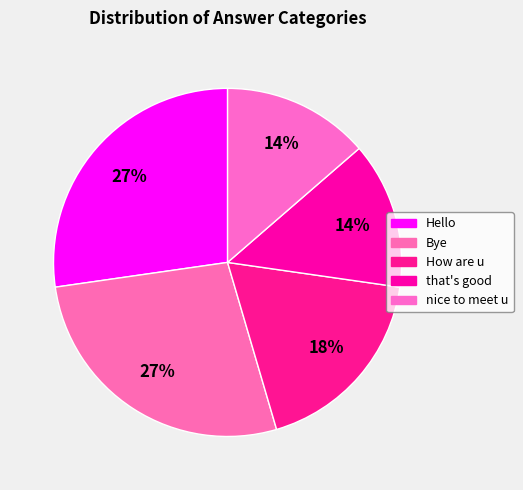

Does any single category account for the majority?

No